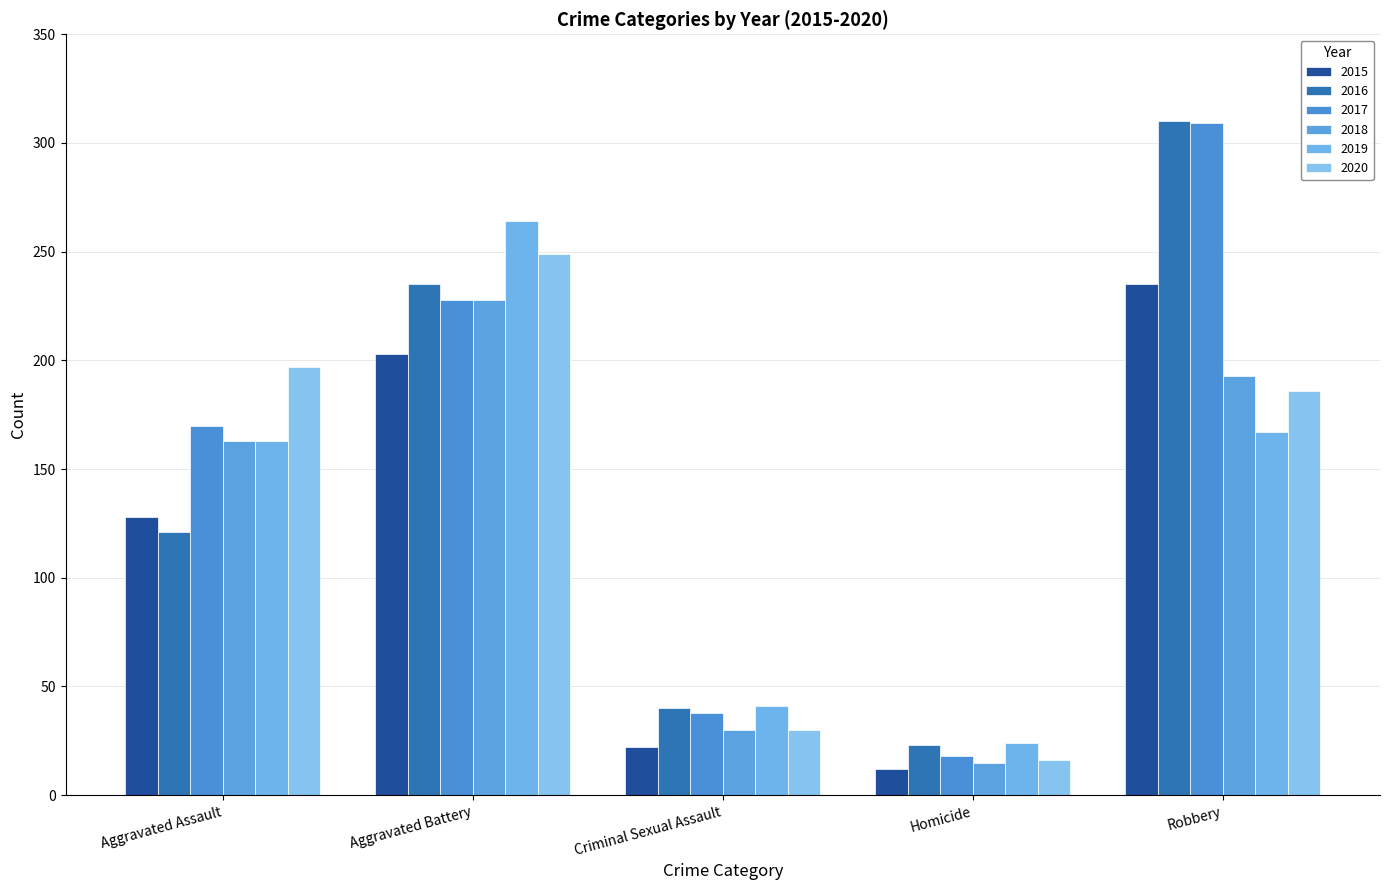

At which category is the sum across all series the highest?

Aggravated Battery